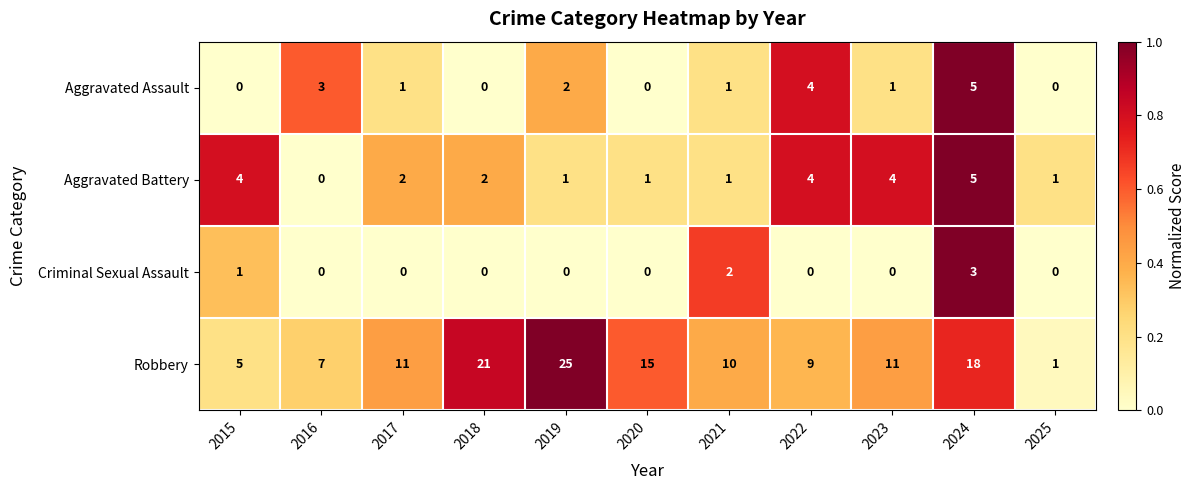

The Aggravated Battery series shows 4 at 2015. True or false?

True